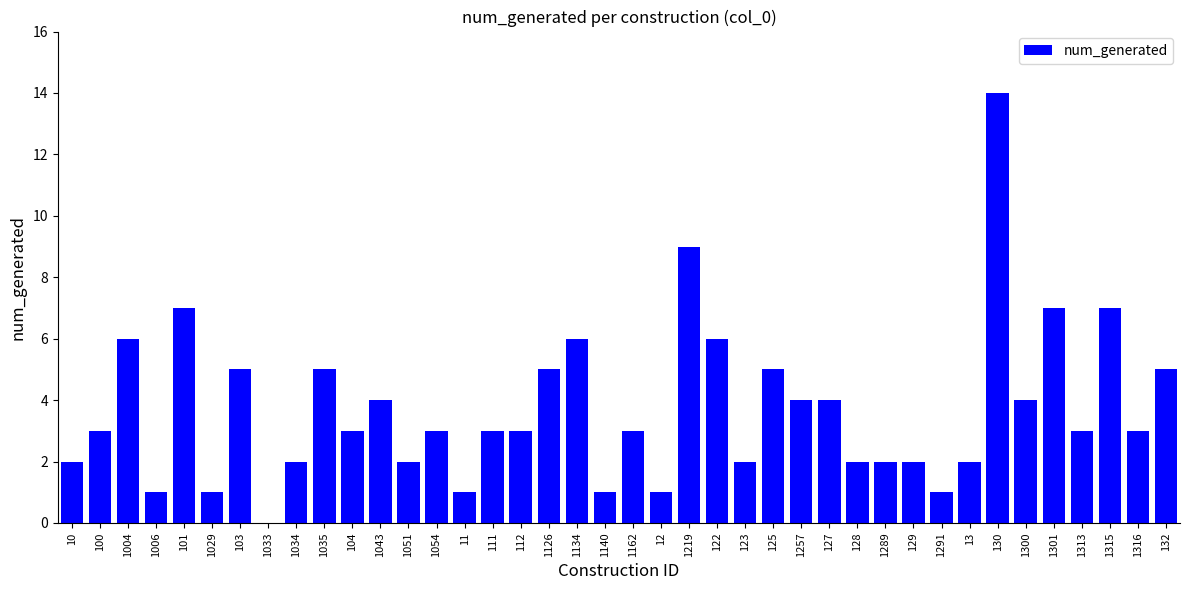

Approximately how many times larger is the value at 130 compared to 112?

4.7